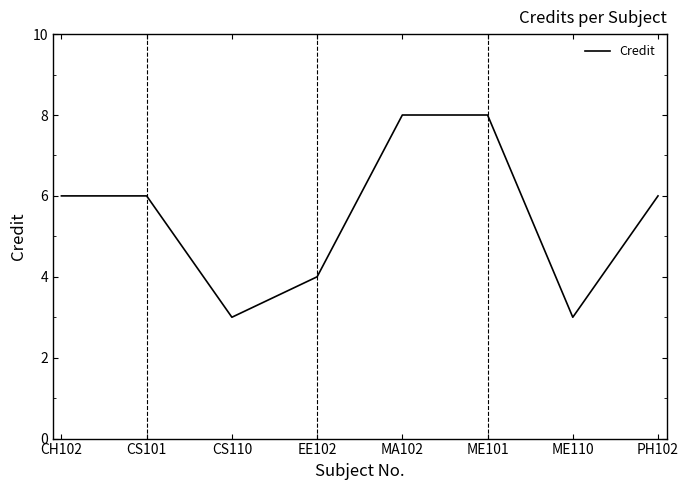

What is the greatest value displayed?

8